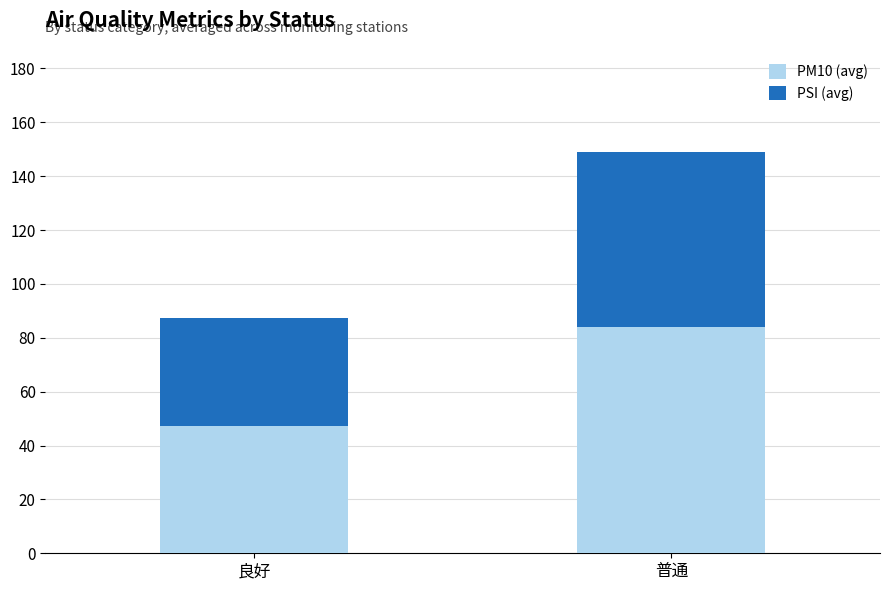

Rank the categories by PM10 (avg) value from lowest to highest.

良好, 普通